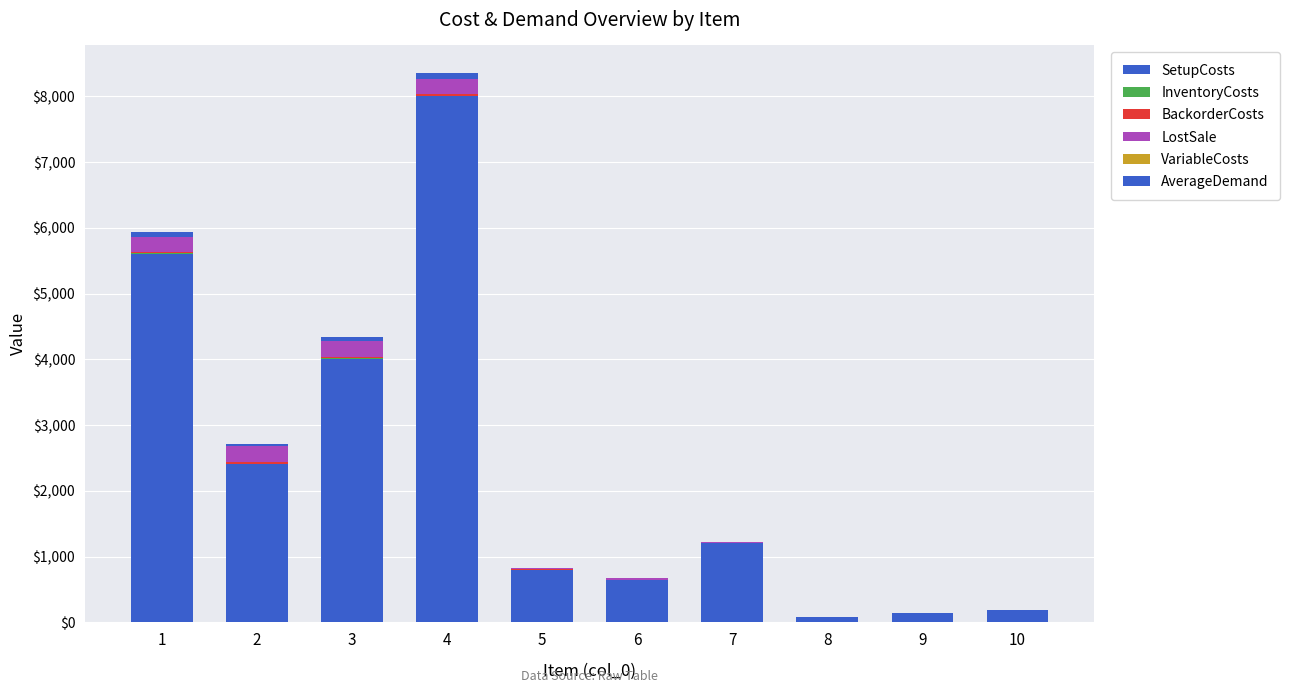

What is the difference between the VariableCosts values at 6 and 3?

2.1